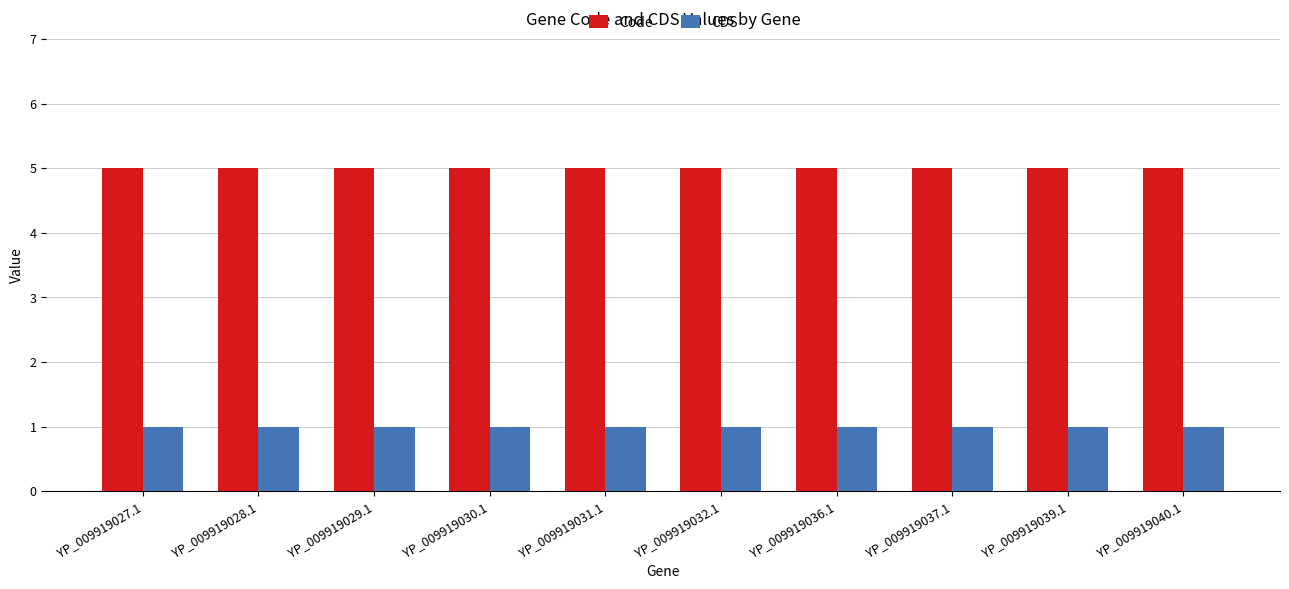

What is the total value across all series at YP_009919029.1?

6